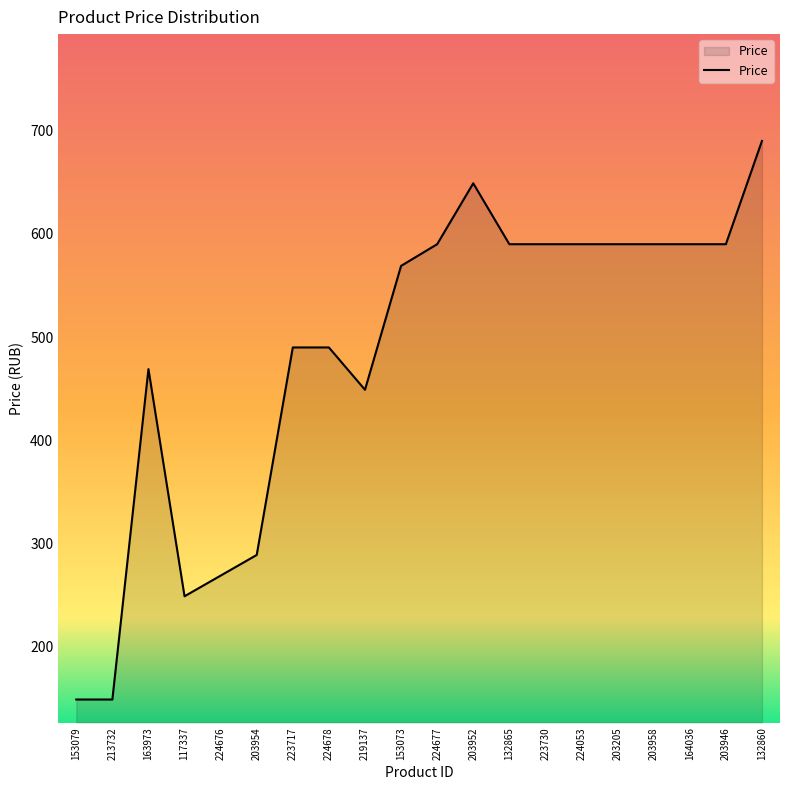

Which has a higher value, 132860 or 223730?

132860